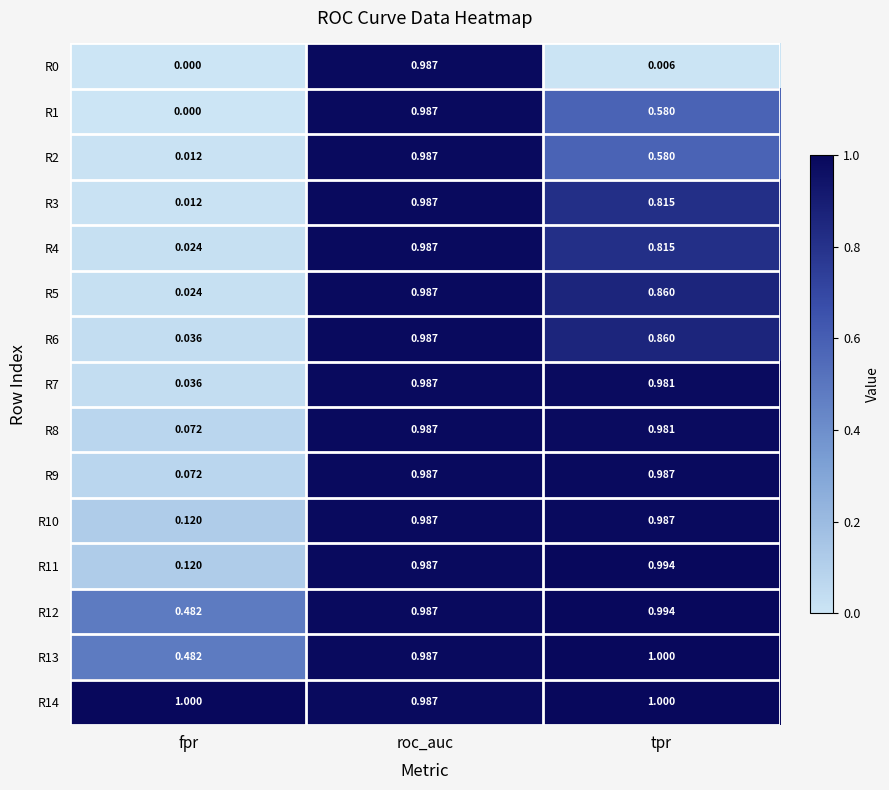

Count the number of data series in this chart.

15